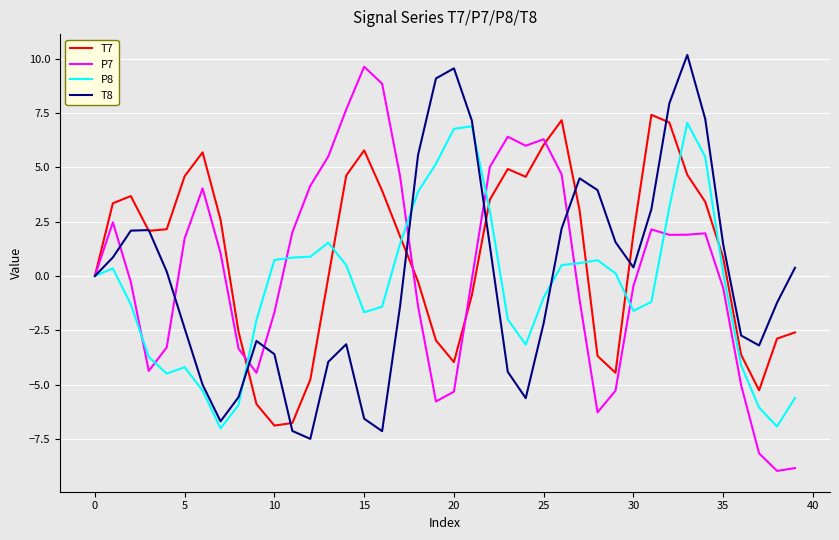

List the series in order of their overall mean, highest first.

T7, P7, T8, P8